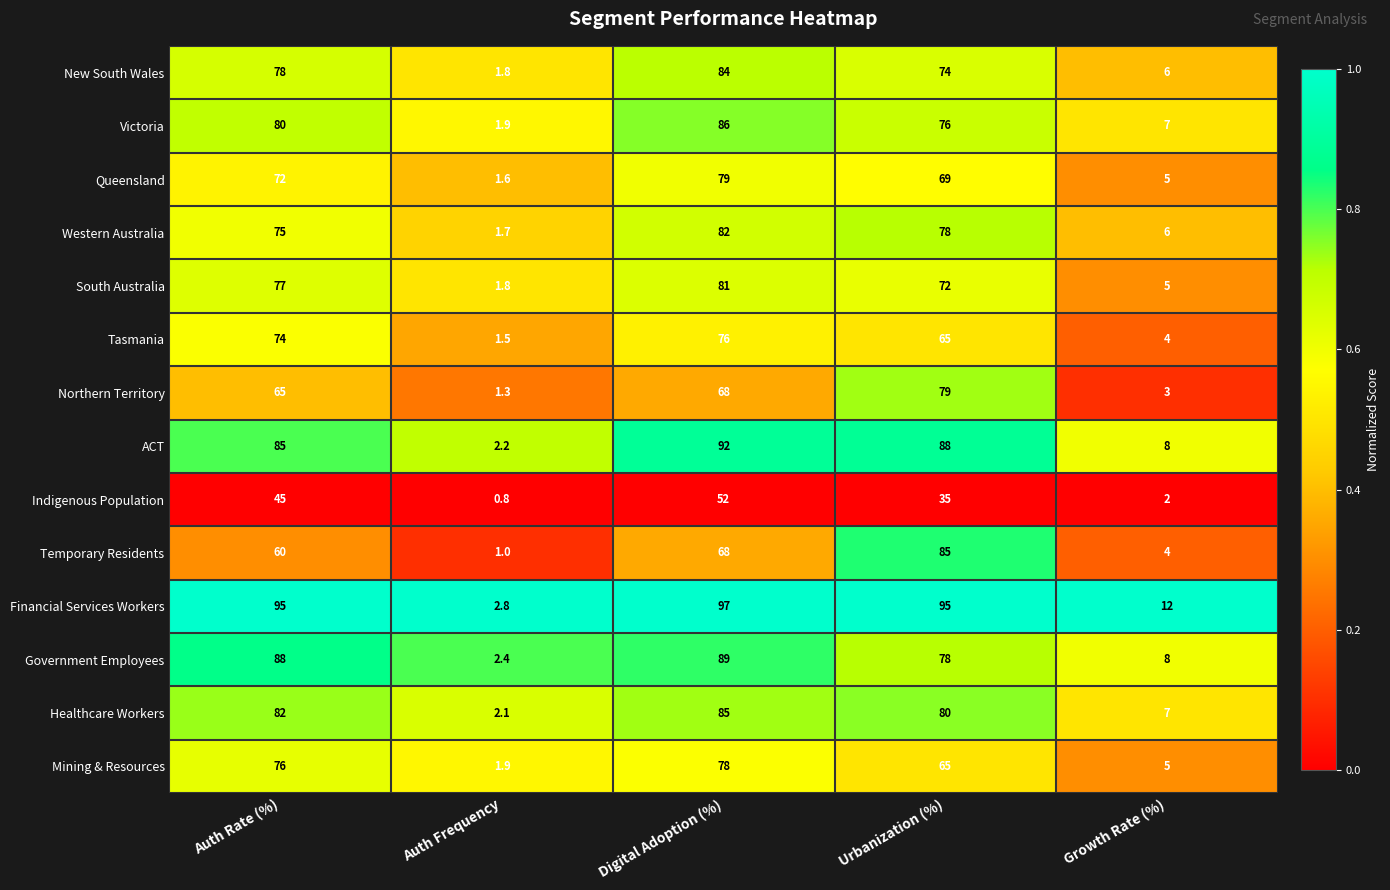

At how many categories does at least one series exceed 0?

5